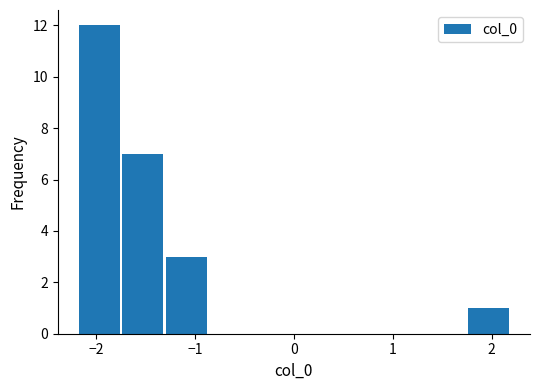

What is the height of the bar covering -2.2 to -1.7 on the x-axis? Neither the bar edges nor the heights are printed on the chart, so give them approximately, as read against the axes.

12